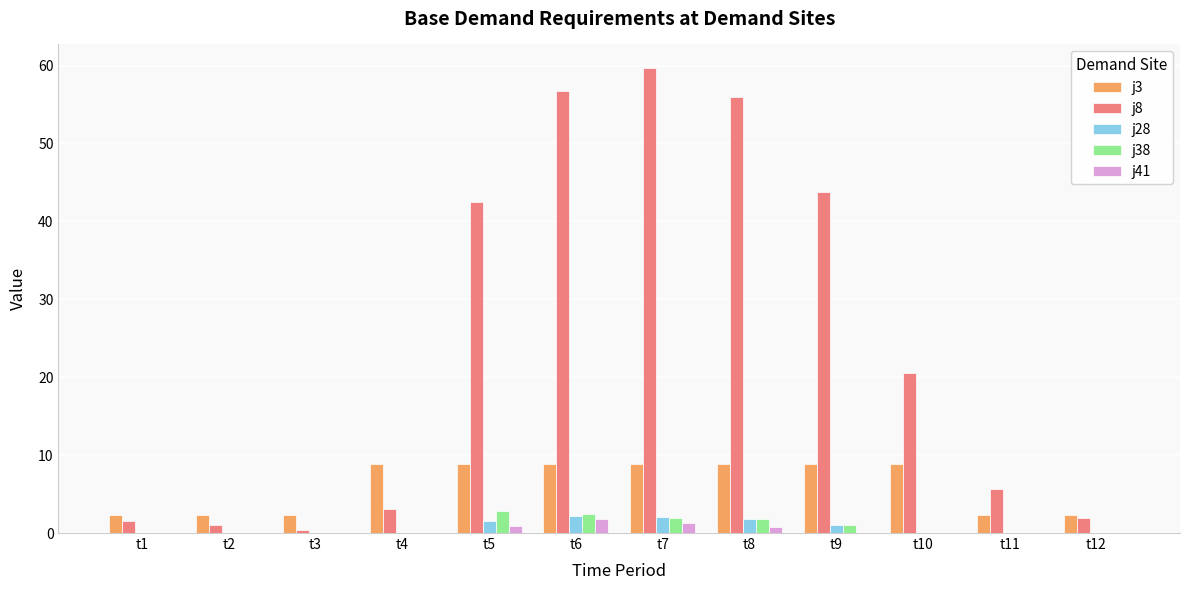

What are all the series names shown in the legend?

j3, j8, j28, j38, j41